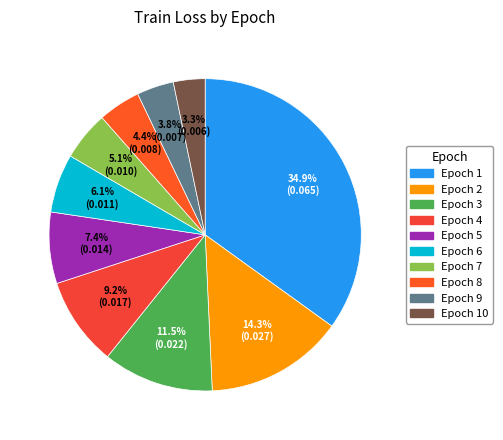

How many slices are in this pie chart?

10